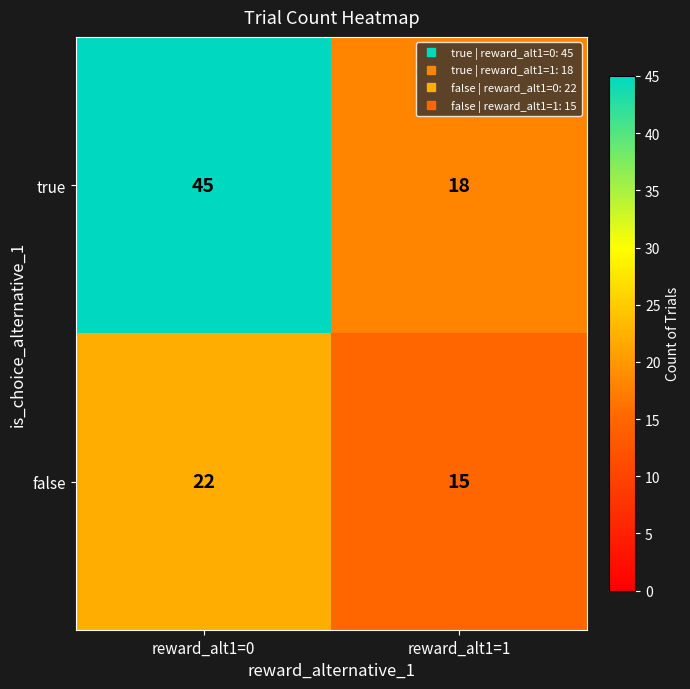

Which series has the widest spread of values?

true